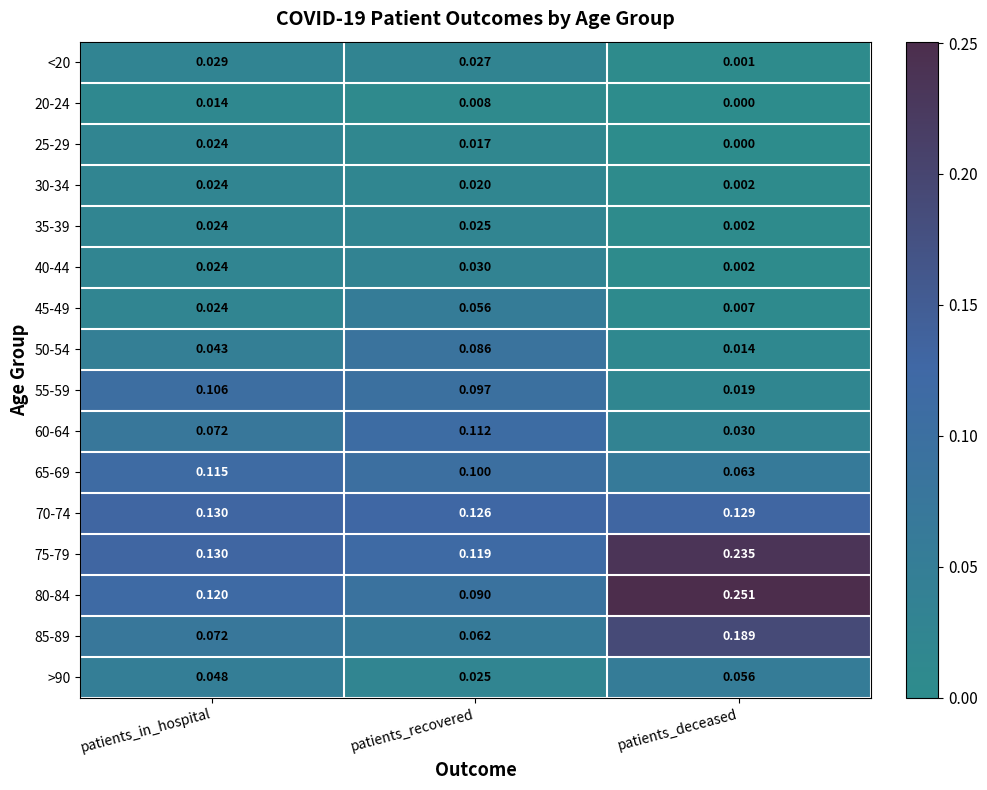

Which series has the widest spread of values?

80-84